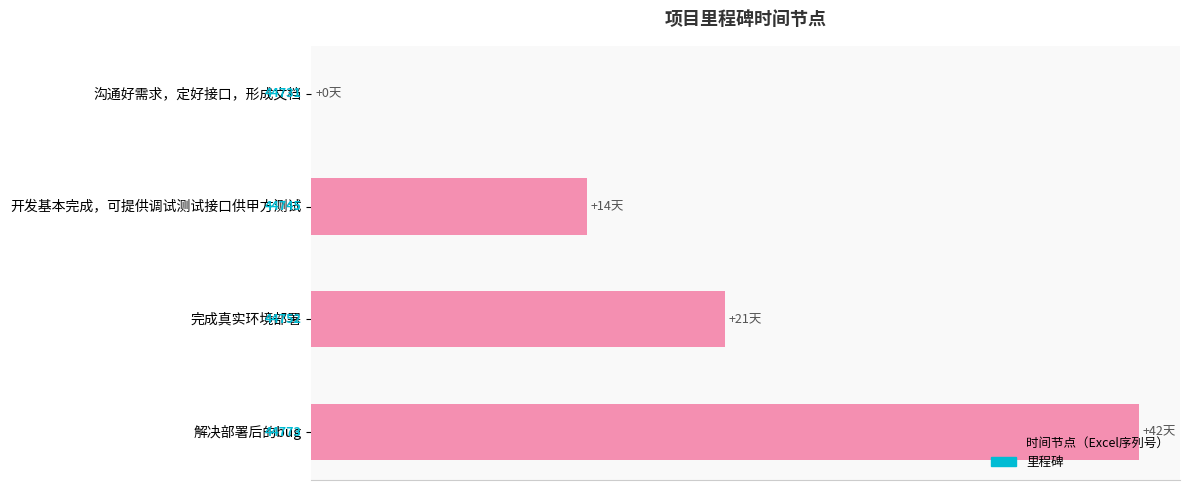

Are the bars horizontal?

Yes